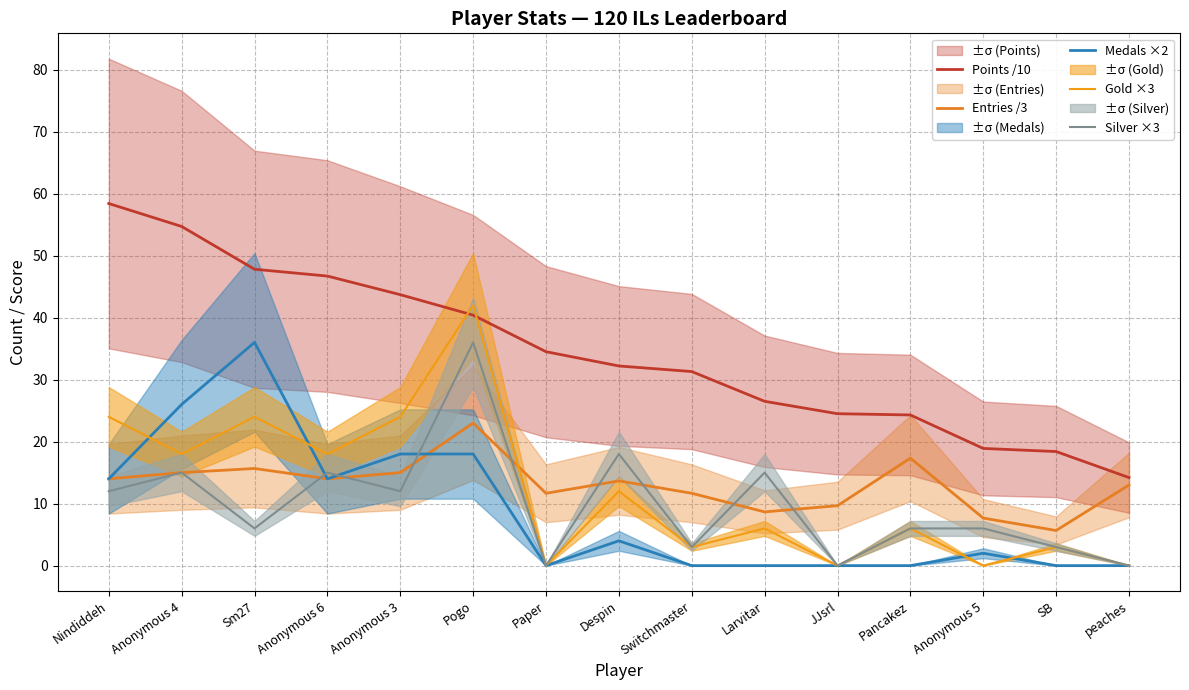

How many distinct data groups are displayed?

5